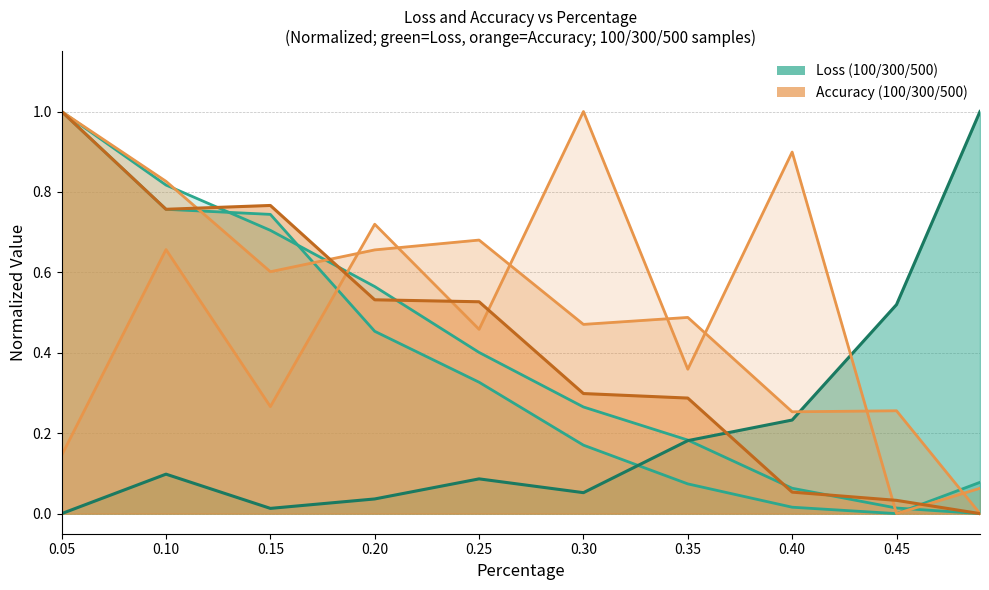

At which category is the sum across all series the highest?

0.05